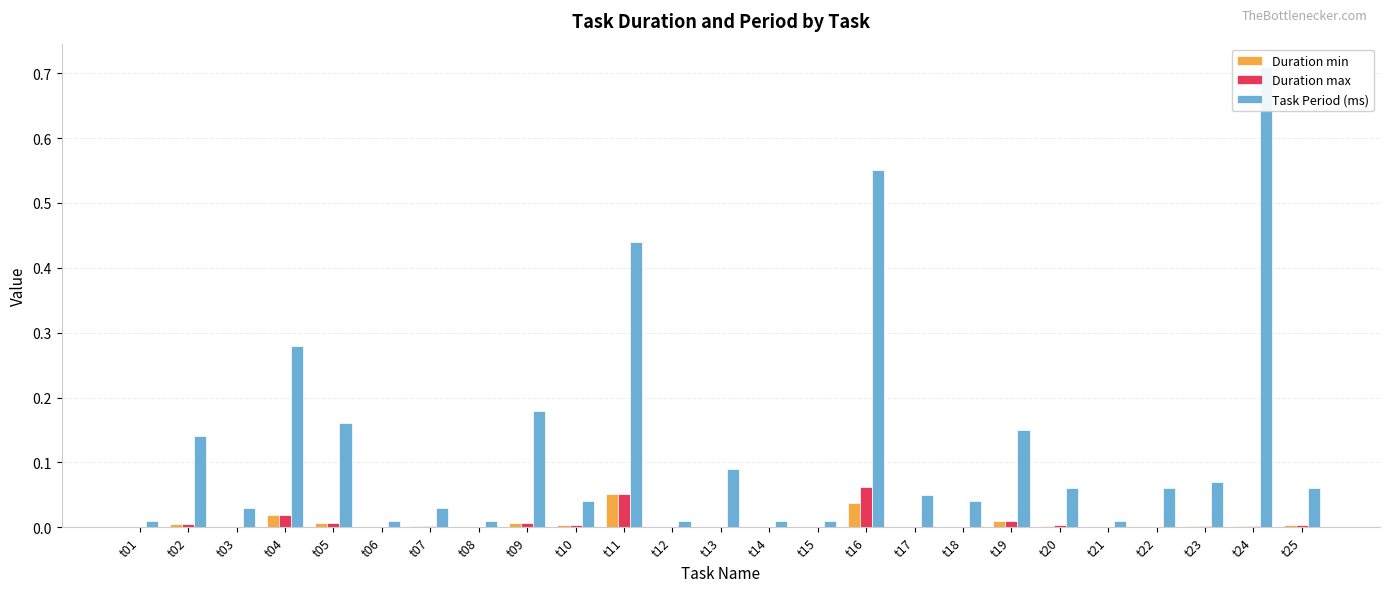

Does the chart contain stacked bars?

No